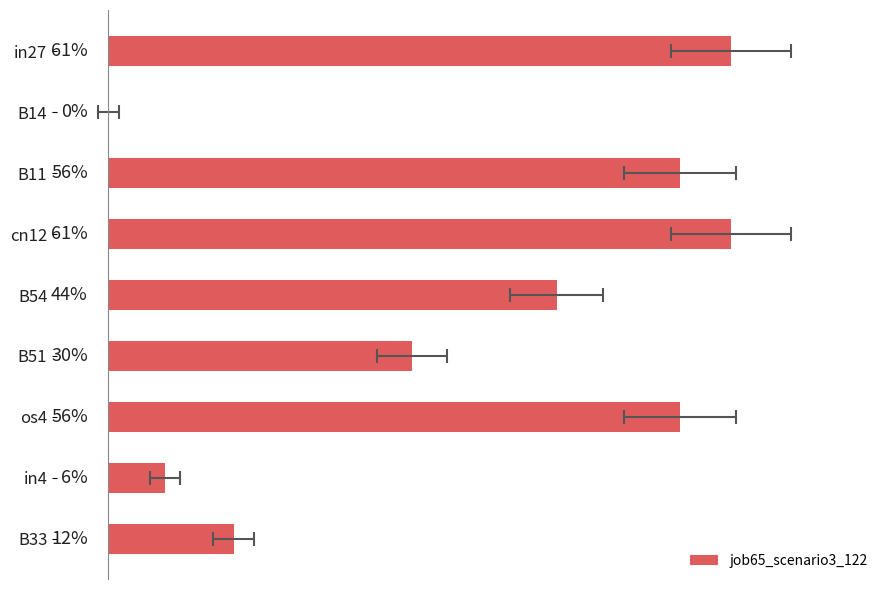

Is it true that the value at B54 is 0.8?

False